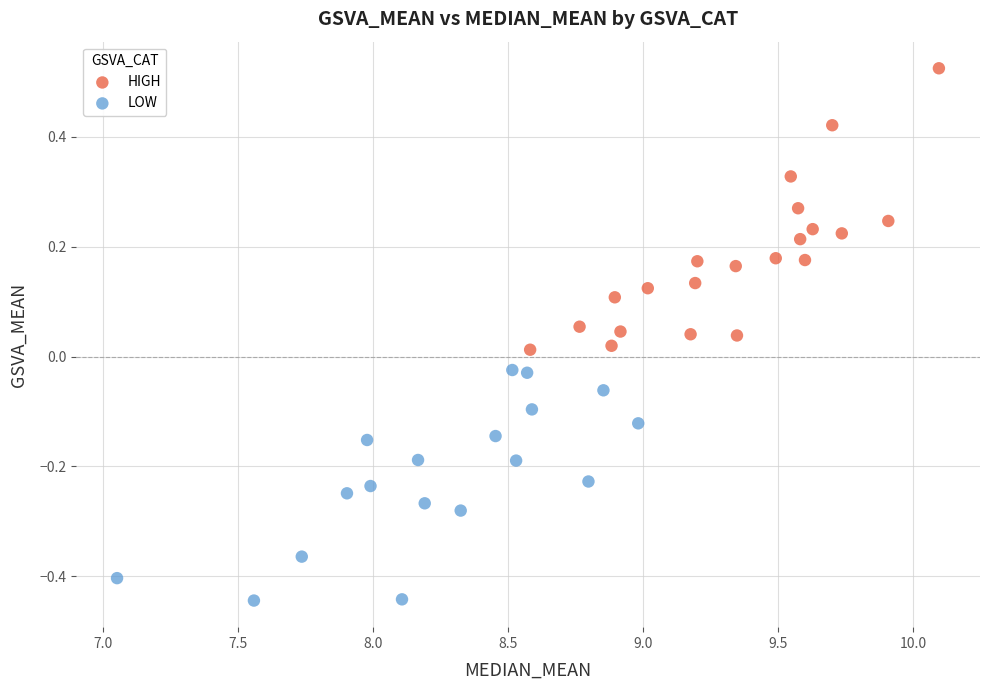

Which series has the widest spread of Y values?

HIGH